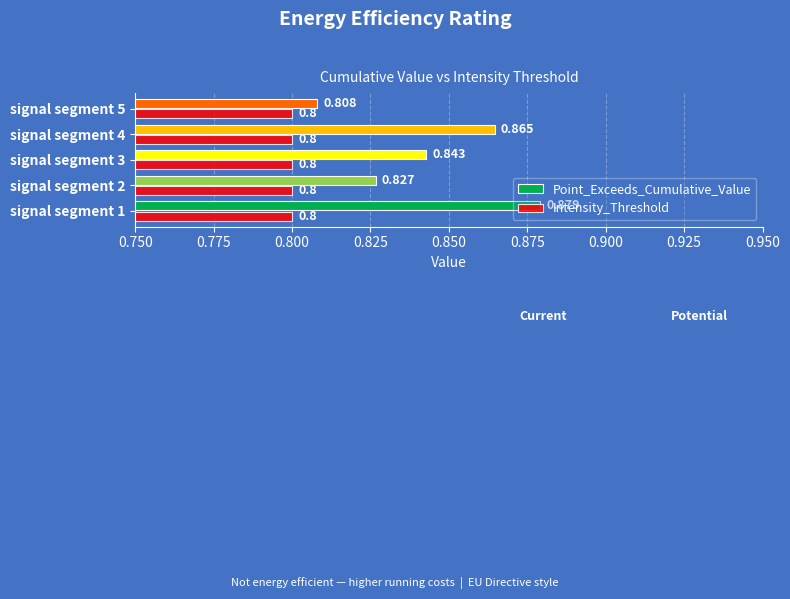

List the series in order of their overall mean, highest first.

Point_Exceeds_Cumulative_Value, Intensity_Threshold